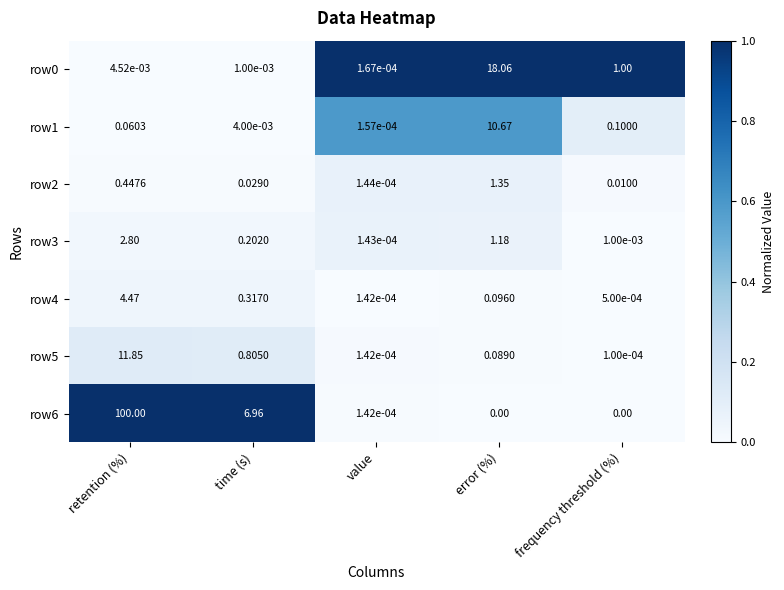

Which category has the lowest value in the row2 series?

value